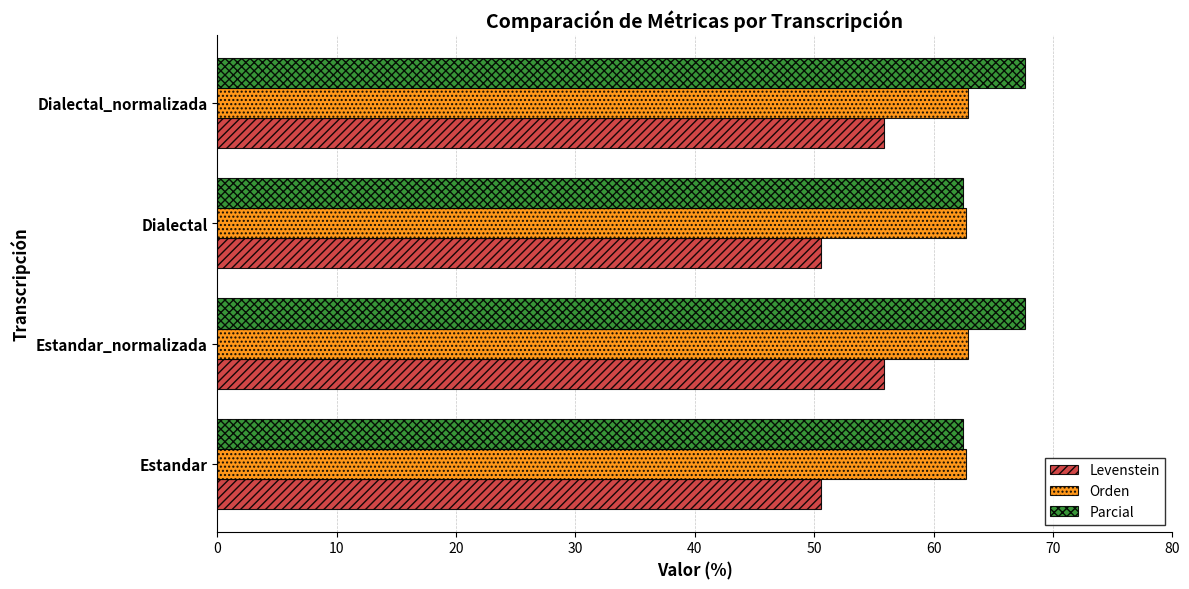

What is the minimum value for Levenstein?

50.6